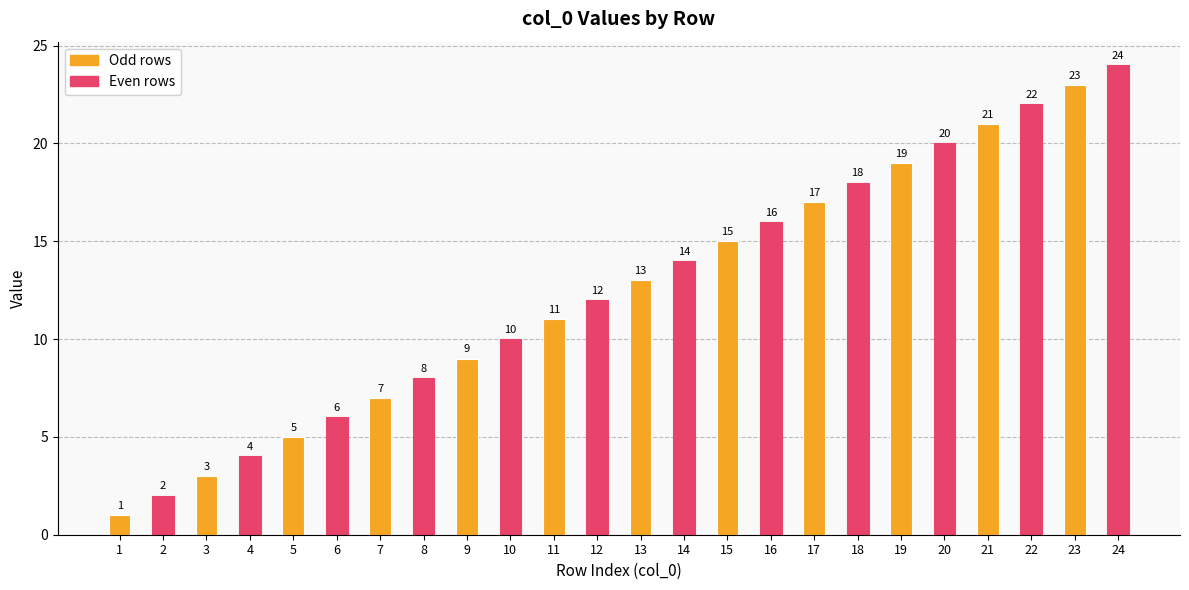

What value does the data have at 21?

21